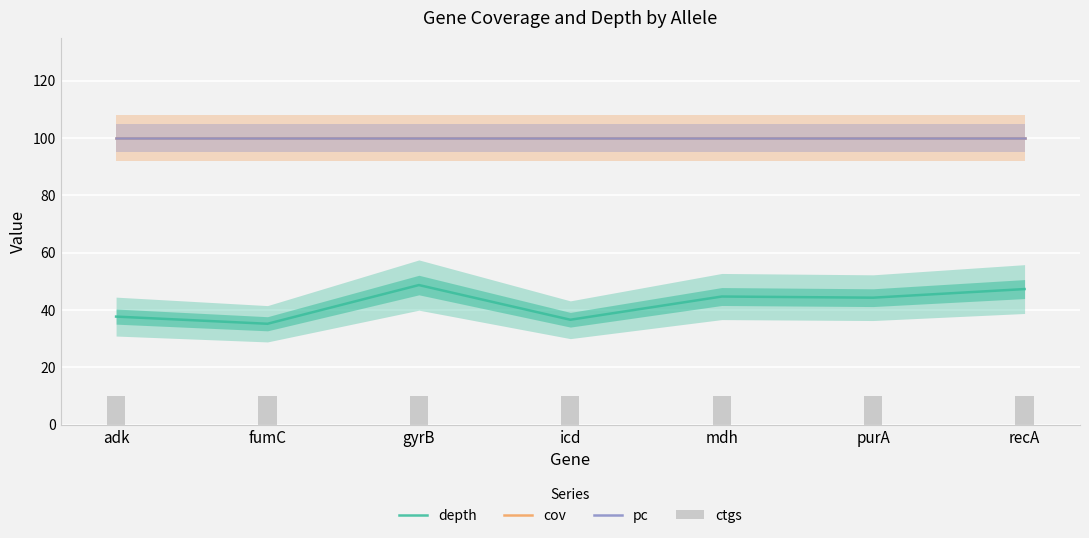

What is the highest value of the depth series?

48.7